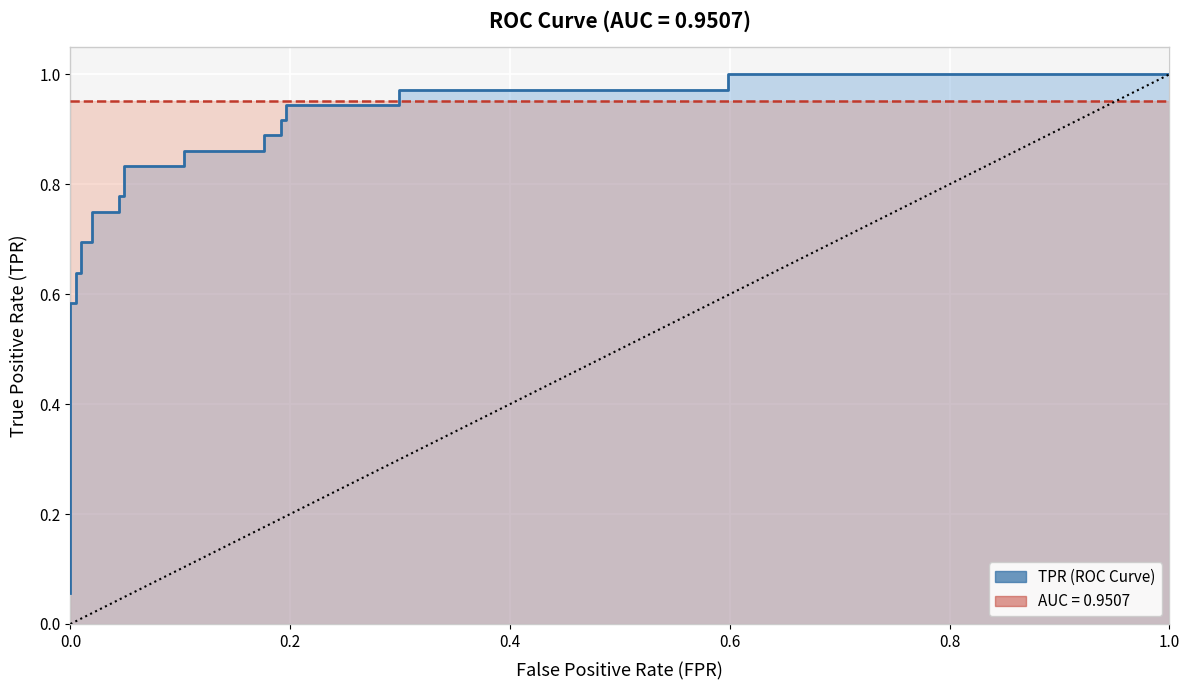

What is the maximum value shown in the chart?

1.0